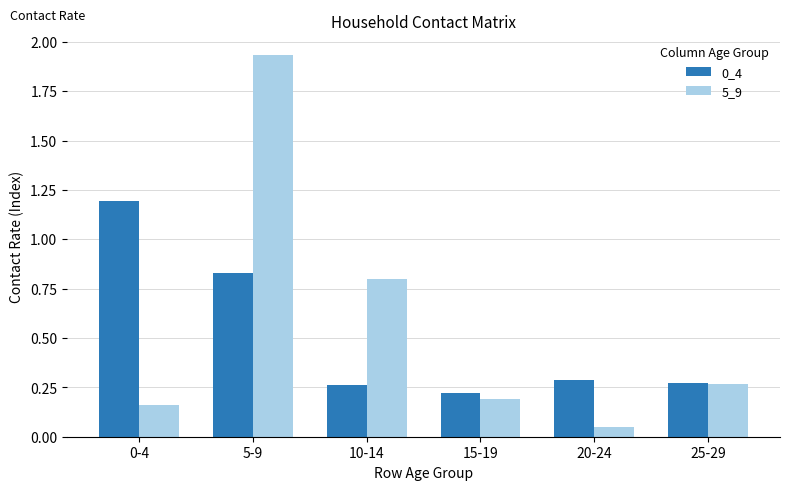

At which label is 0_4 closest to 0?

15-19